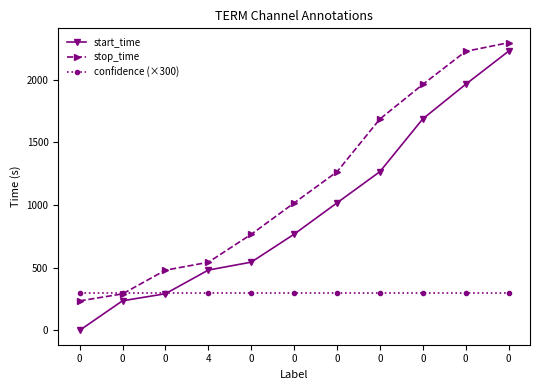

How many lines are shown in the chart?

3